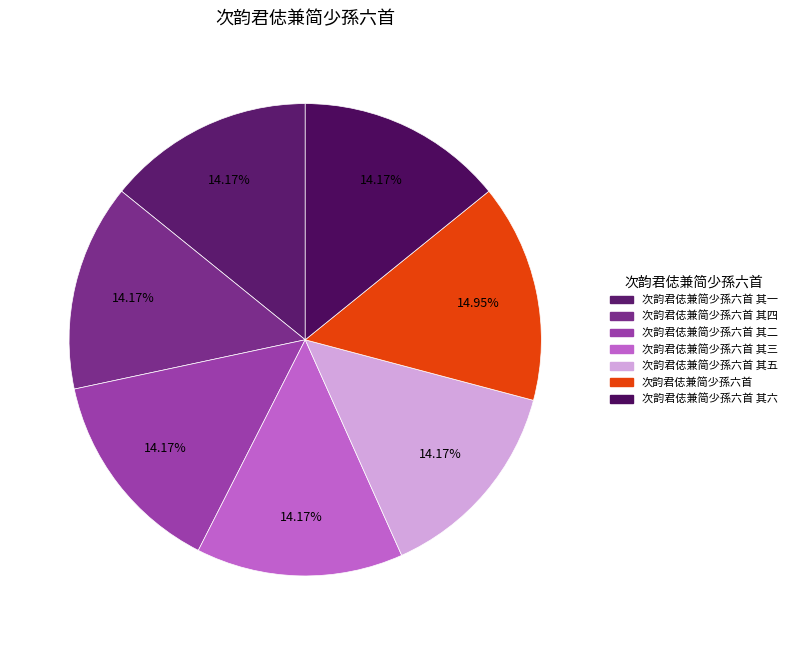

How many segments does this pie chart have?

7